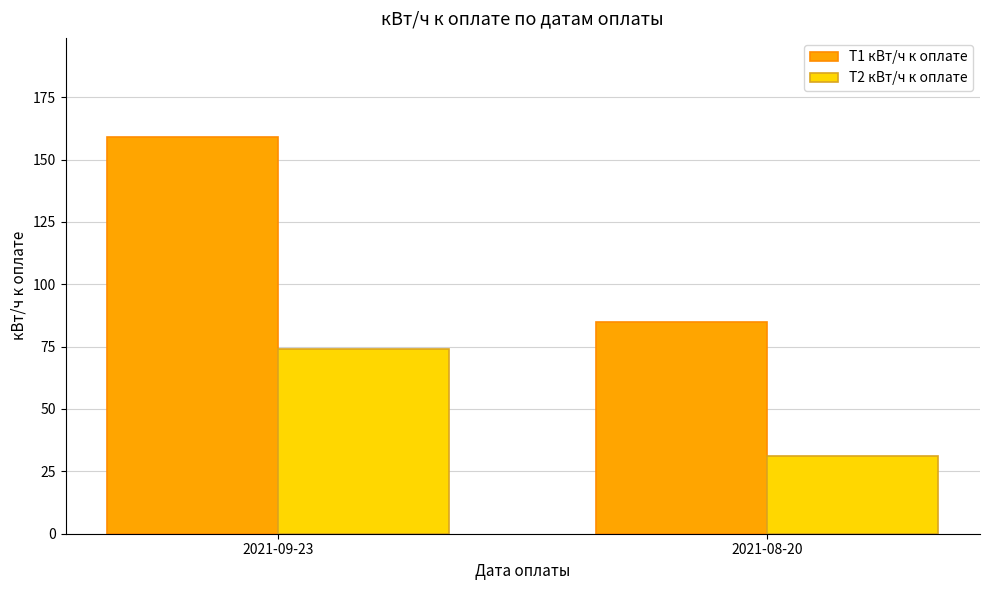

How many bars are there in total?

4